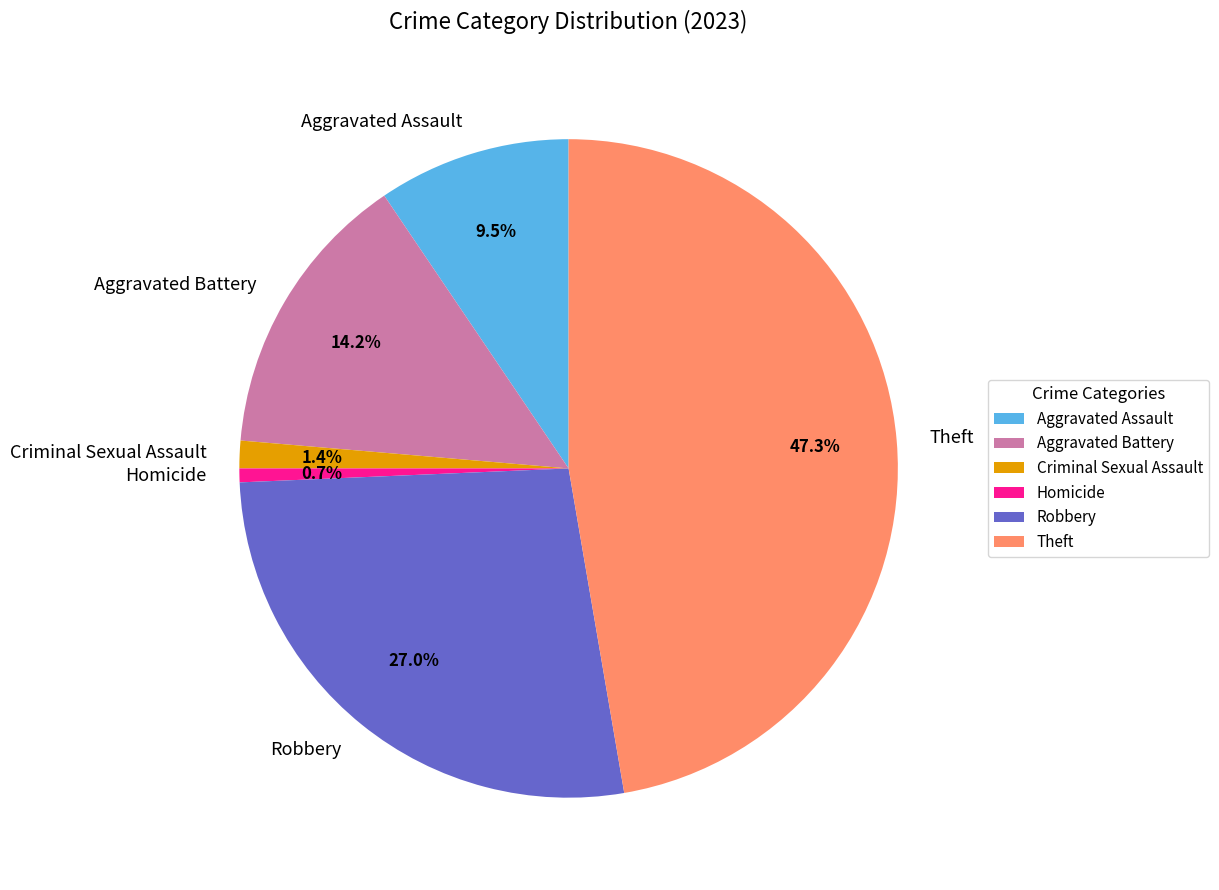

How much of the chart is everything except Criminal Sexual Assault?

98.6%